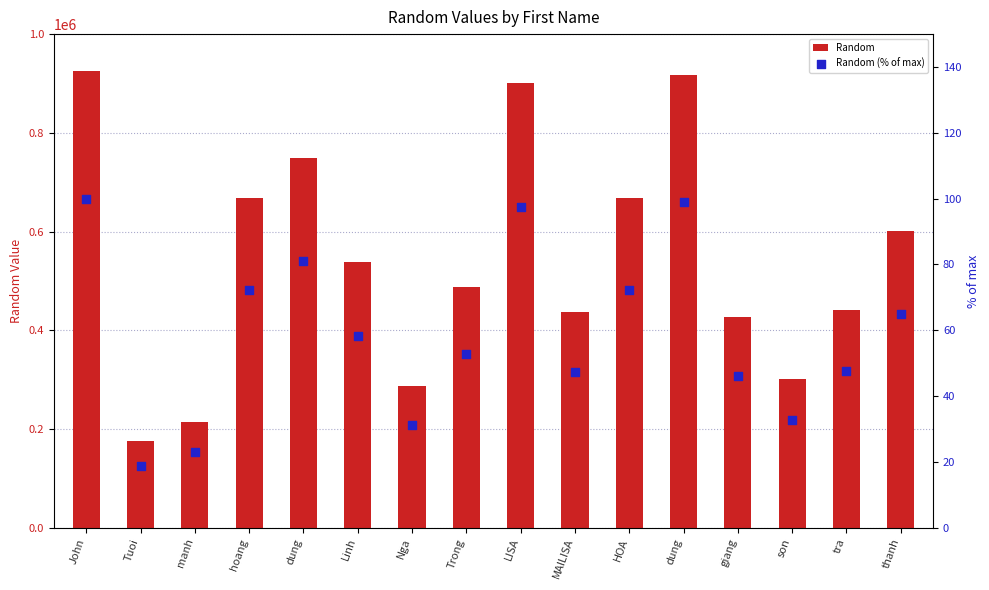

Which series has the largest total across all categories?

Random